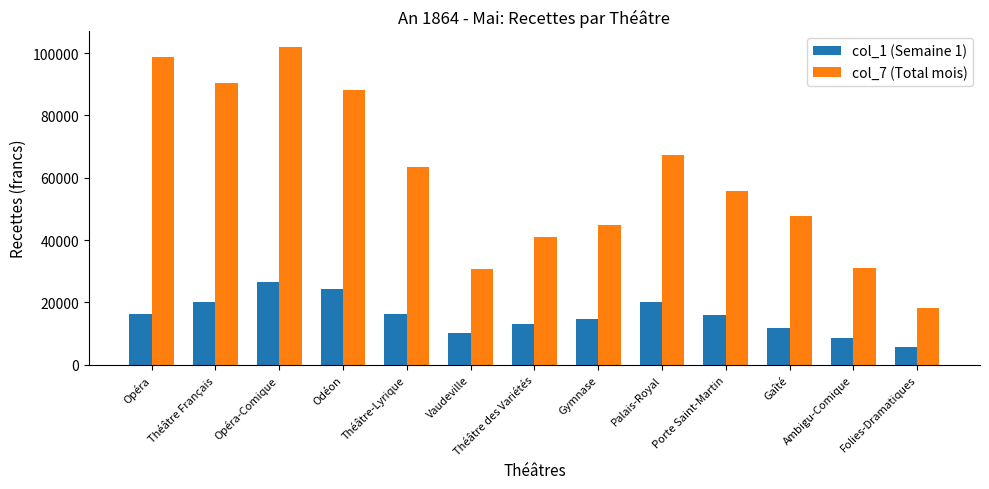

What value does the col_1 (Semaine 1) series have at Théâtre Français?

19974.7